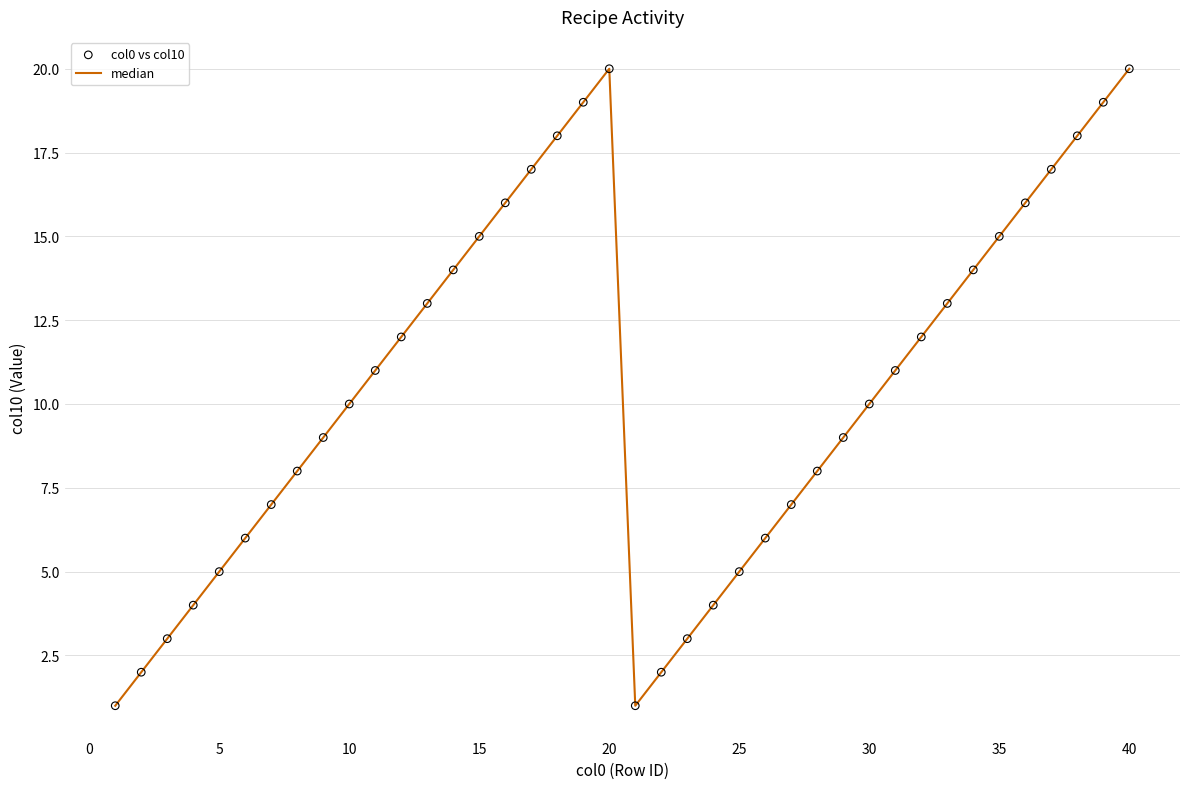

What is the difference between the maximum and minimum values?

19